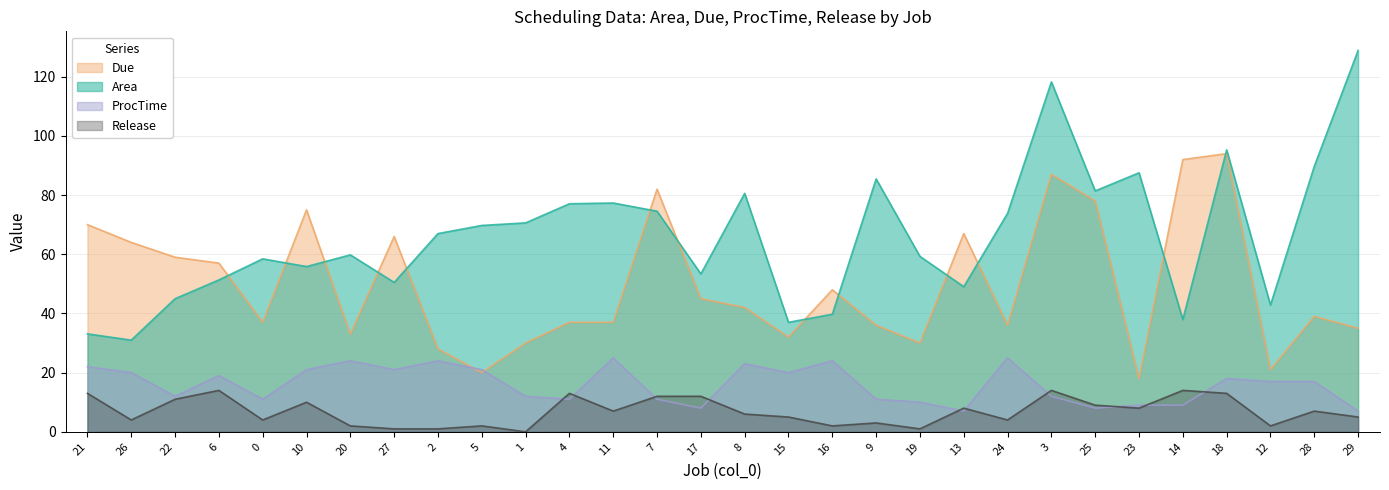

What is the spread (max minus min) of values at 5?

67.7